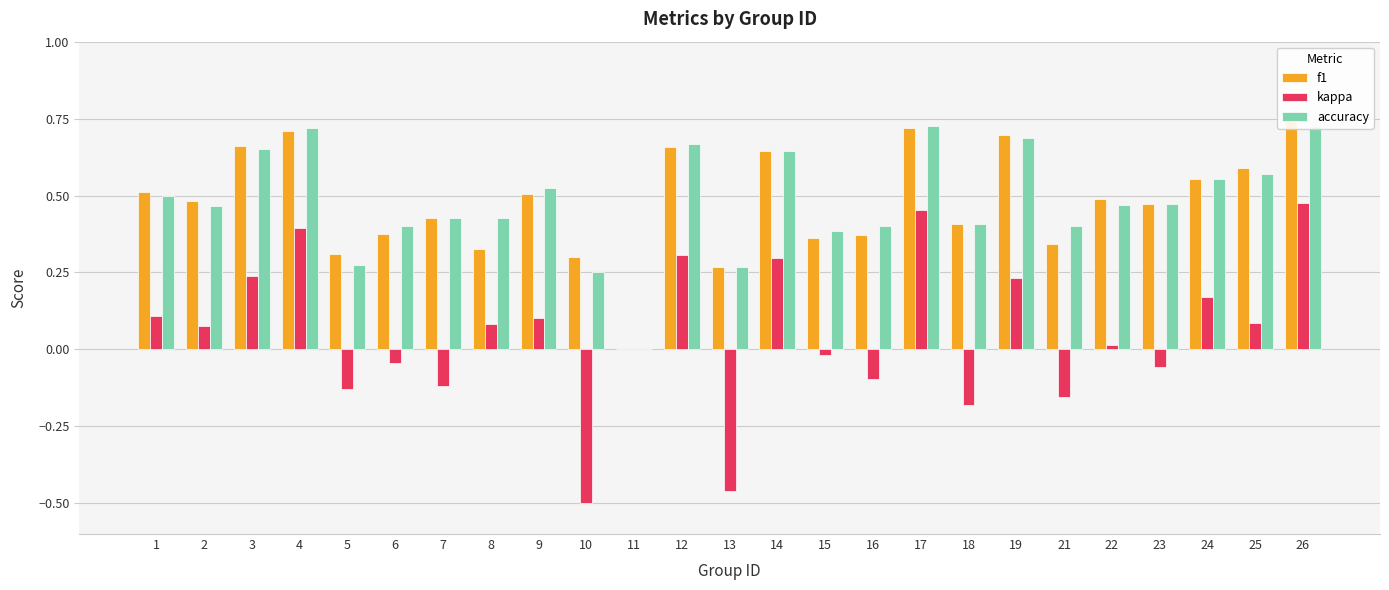

At which category is the sum across all series the highest?

26